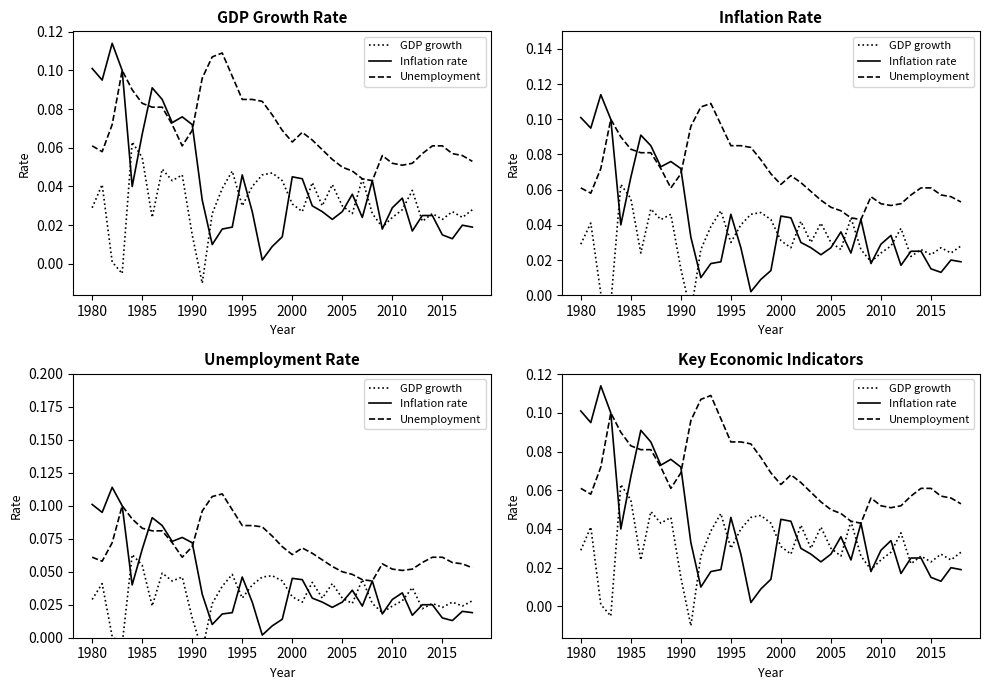

How many data points in GDP growth are above 0?

37